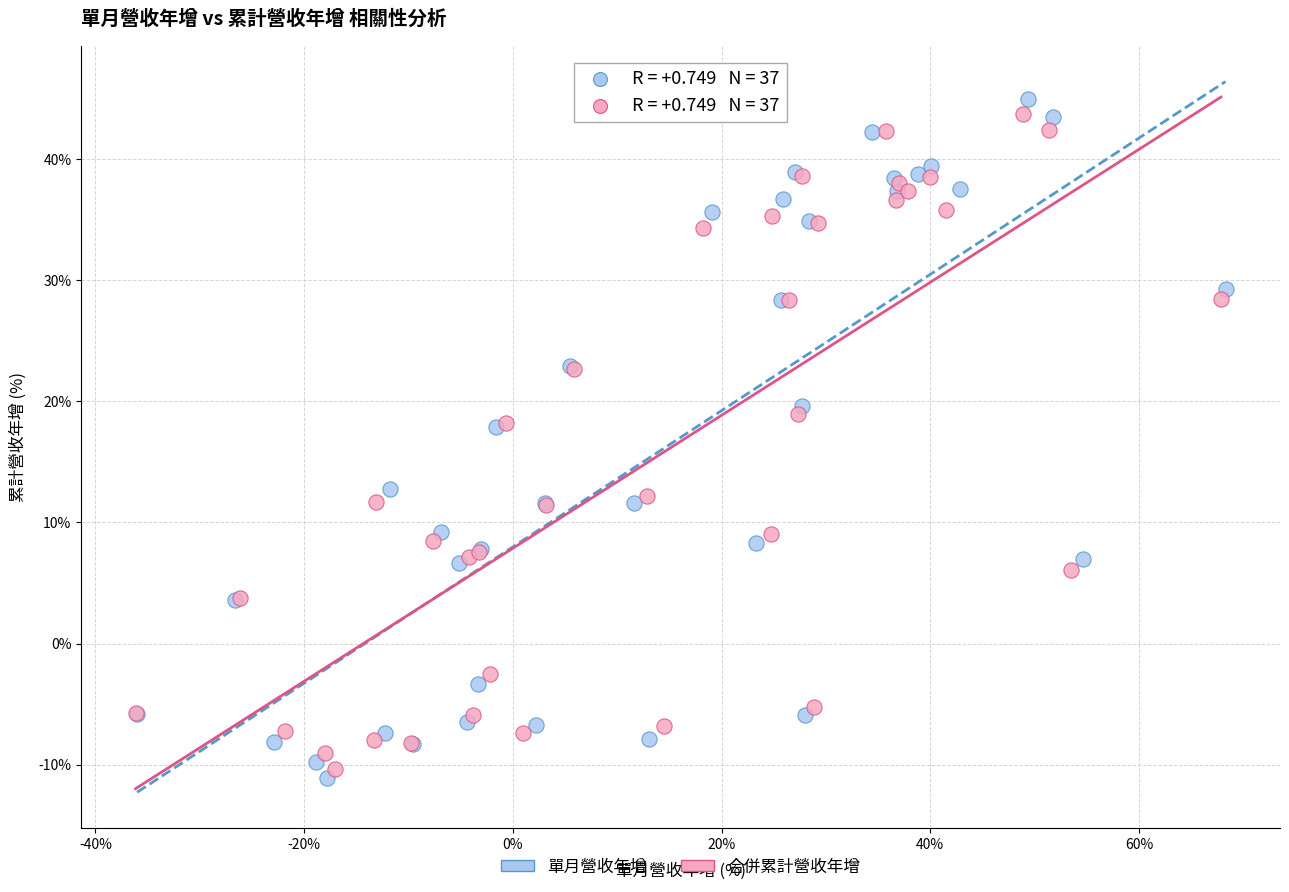

Which series contains the highest Y value?

單月營收年增